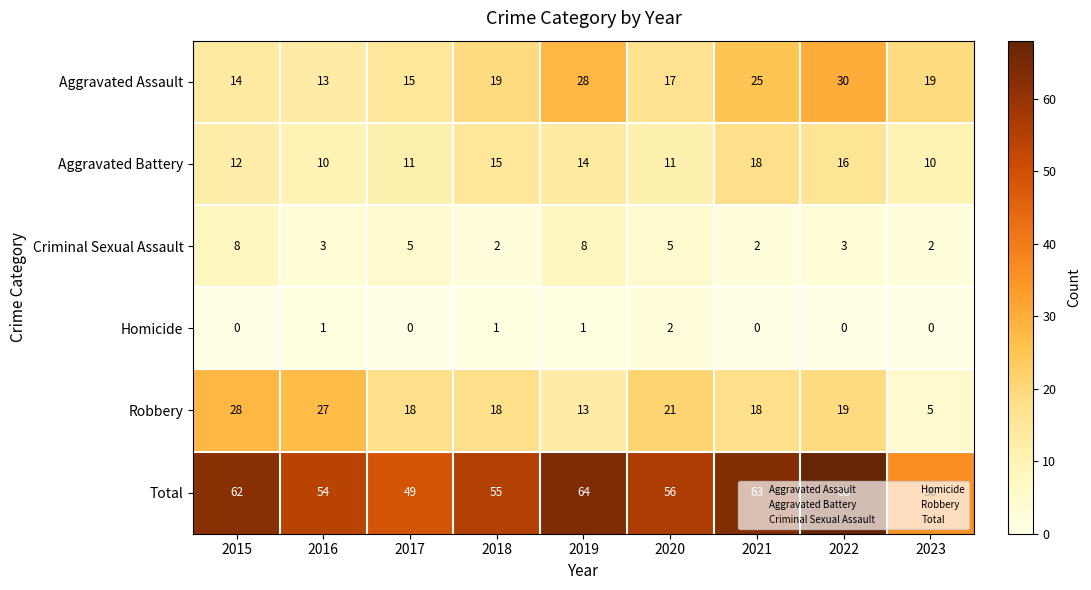

What is the sum of the Aggravated Battery values at 2022 and 2023?

26